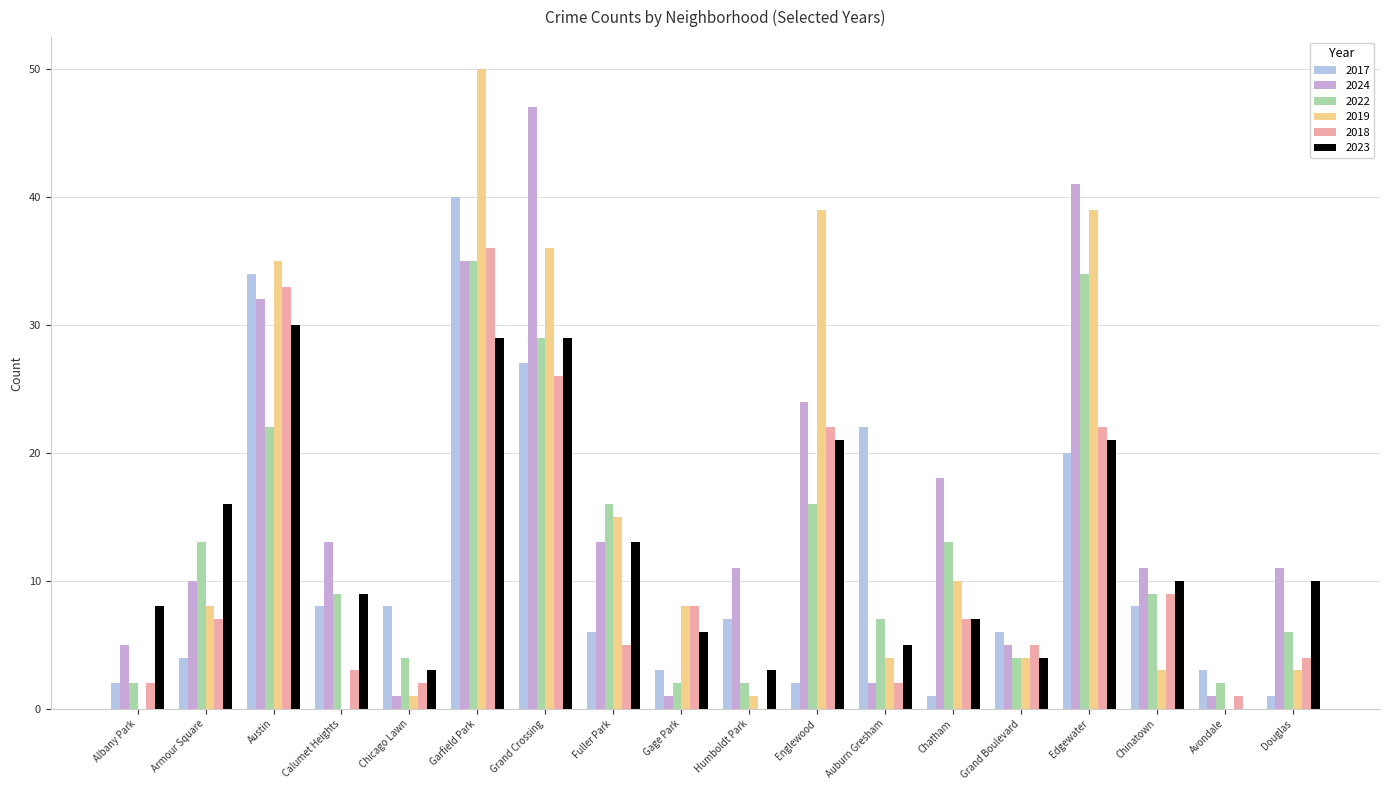

What is the maximum value for 2017?

40